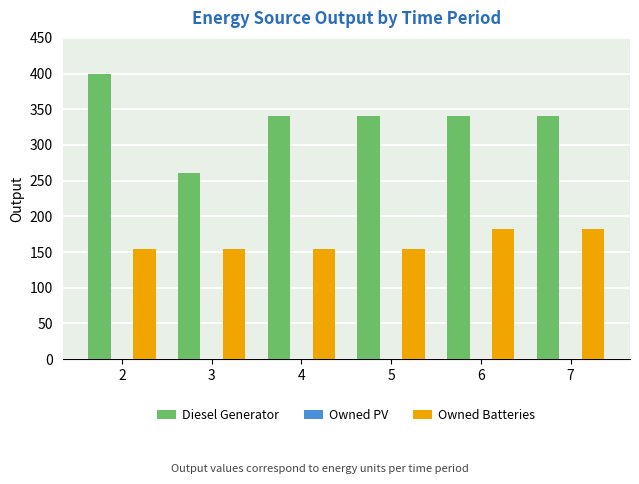

Is the value of Diesel Generator at 3 greater than the value of Owned Batteries at 7?

Yes